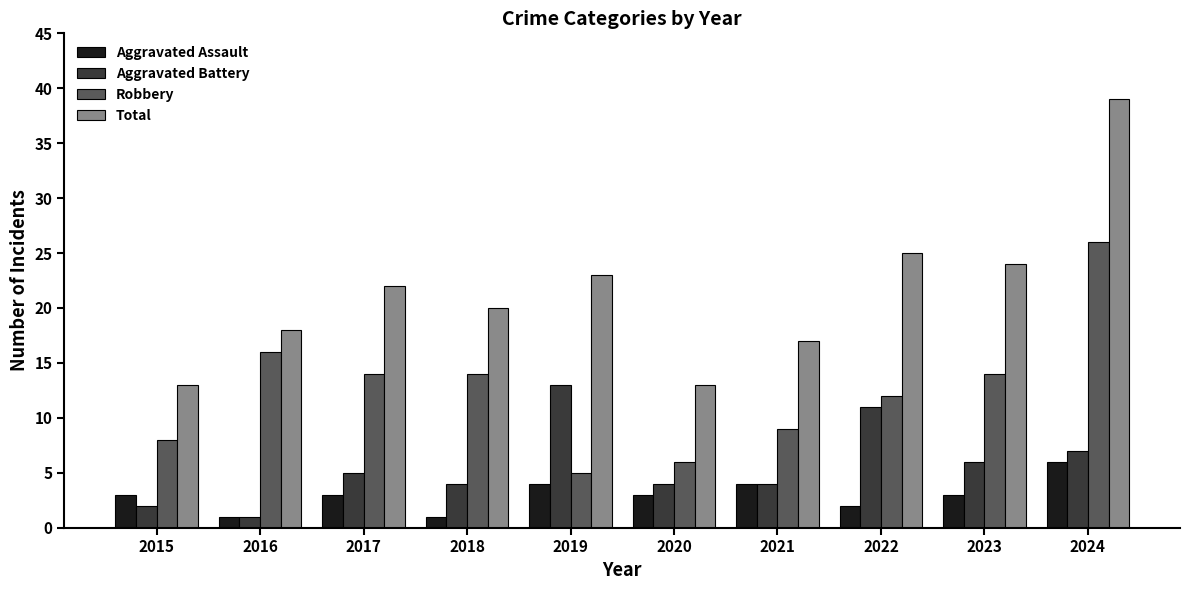

How many values in the Aggravated Battery series are below 5?

5